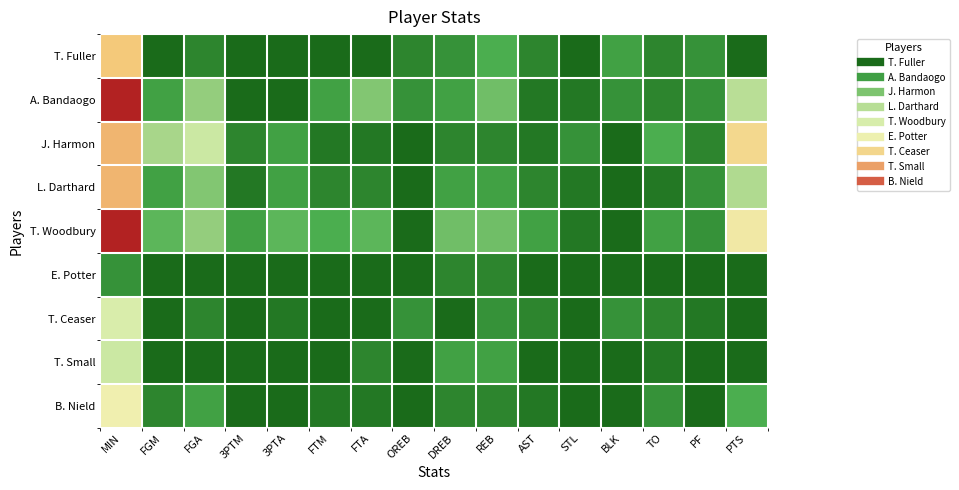

Count the number of data series in this chart.

9